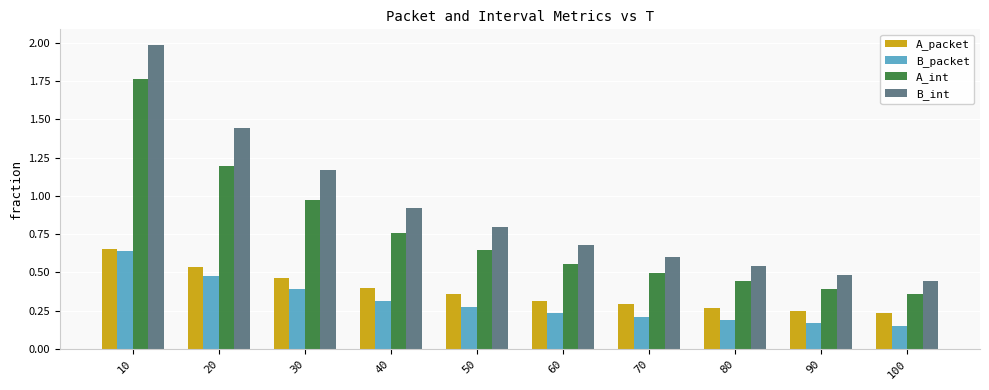

How many distinct data groups are displayed?

4